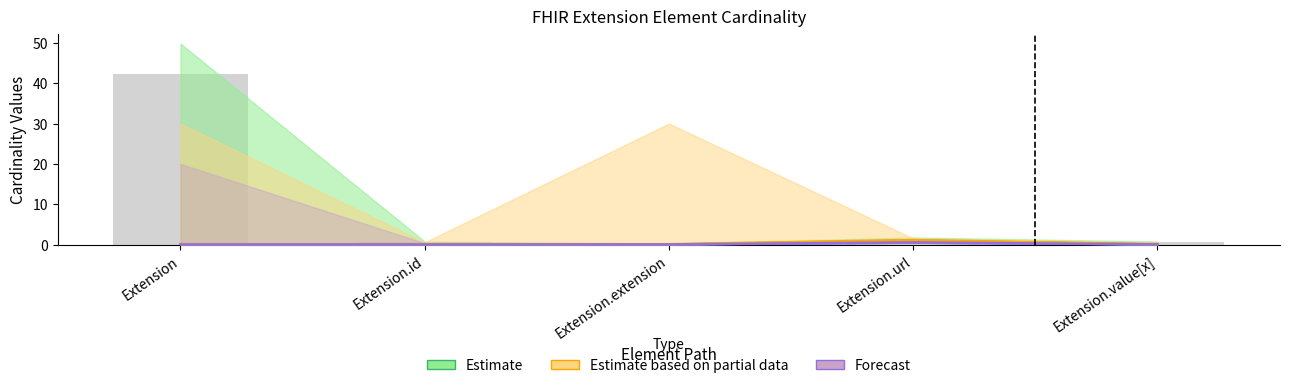

Which category has the lowest value in the Estimate based on partial data series?

Extension